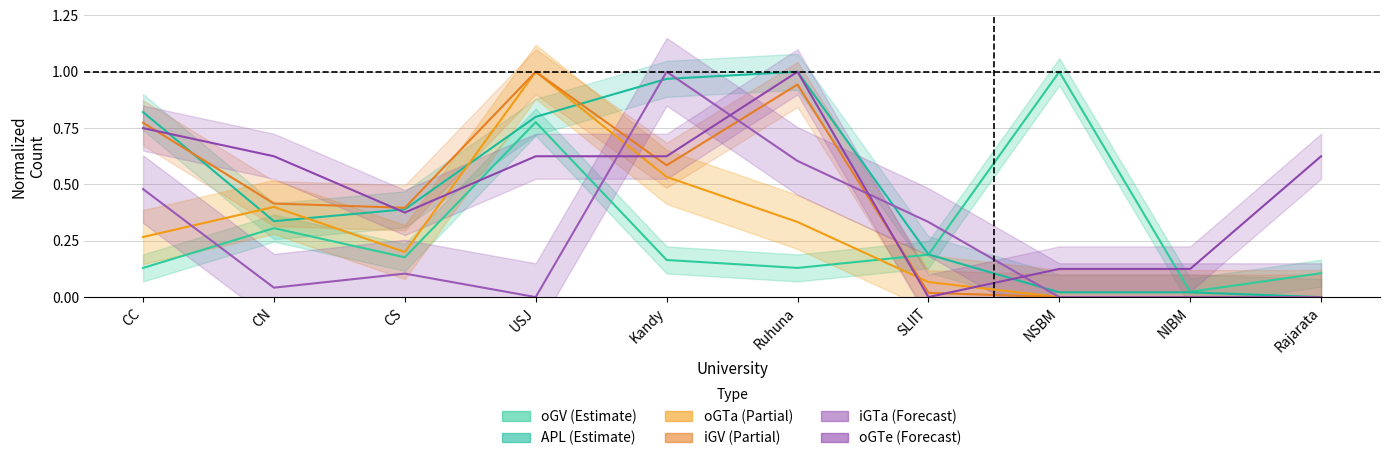

Where is the first local maximum for iGTa?

CS